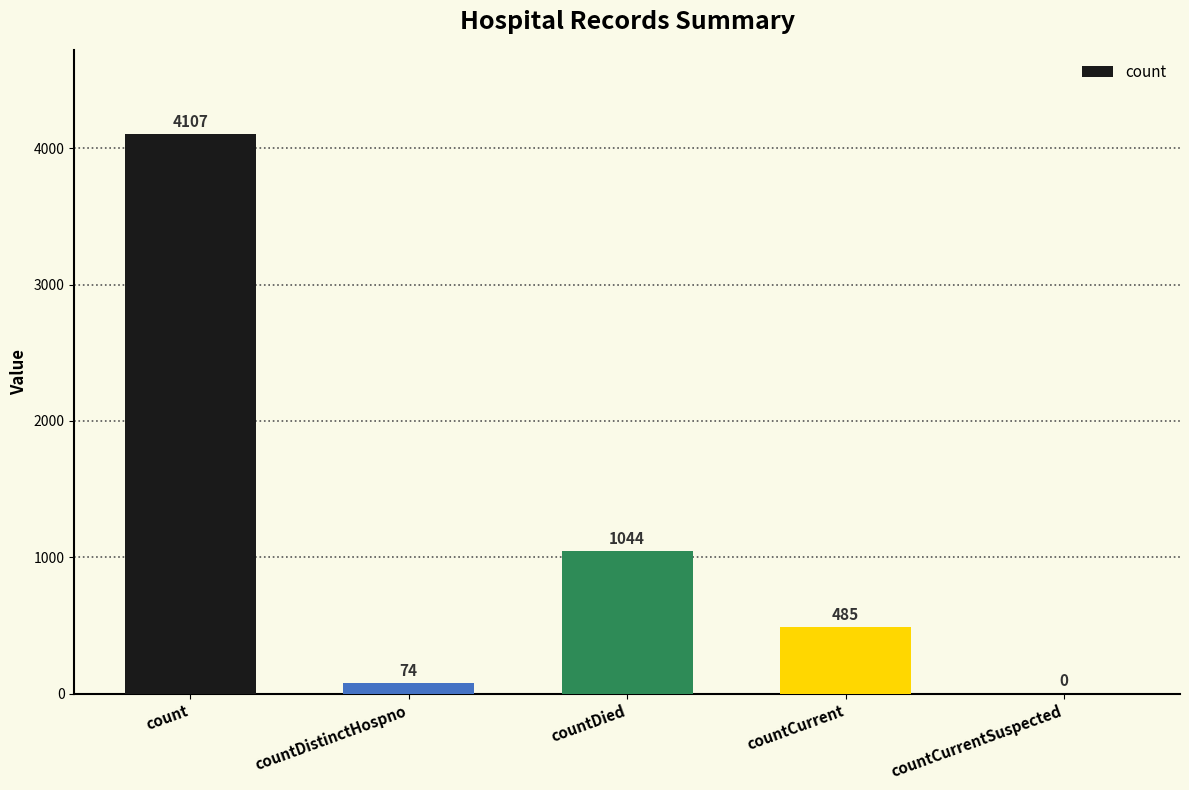

What is the sum of all values?

5710